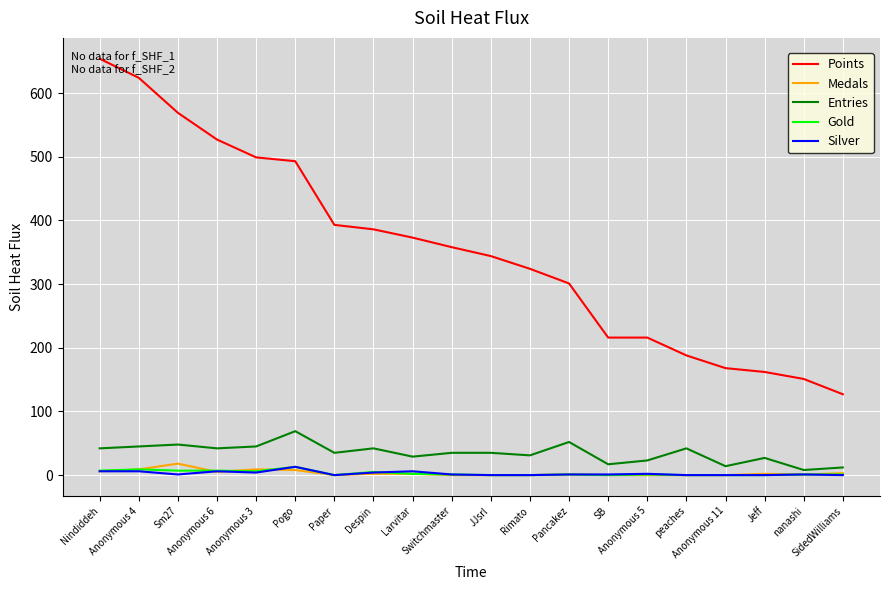

Which series has the largest total across all categories?

Points